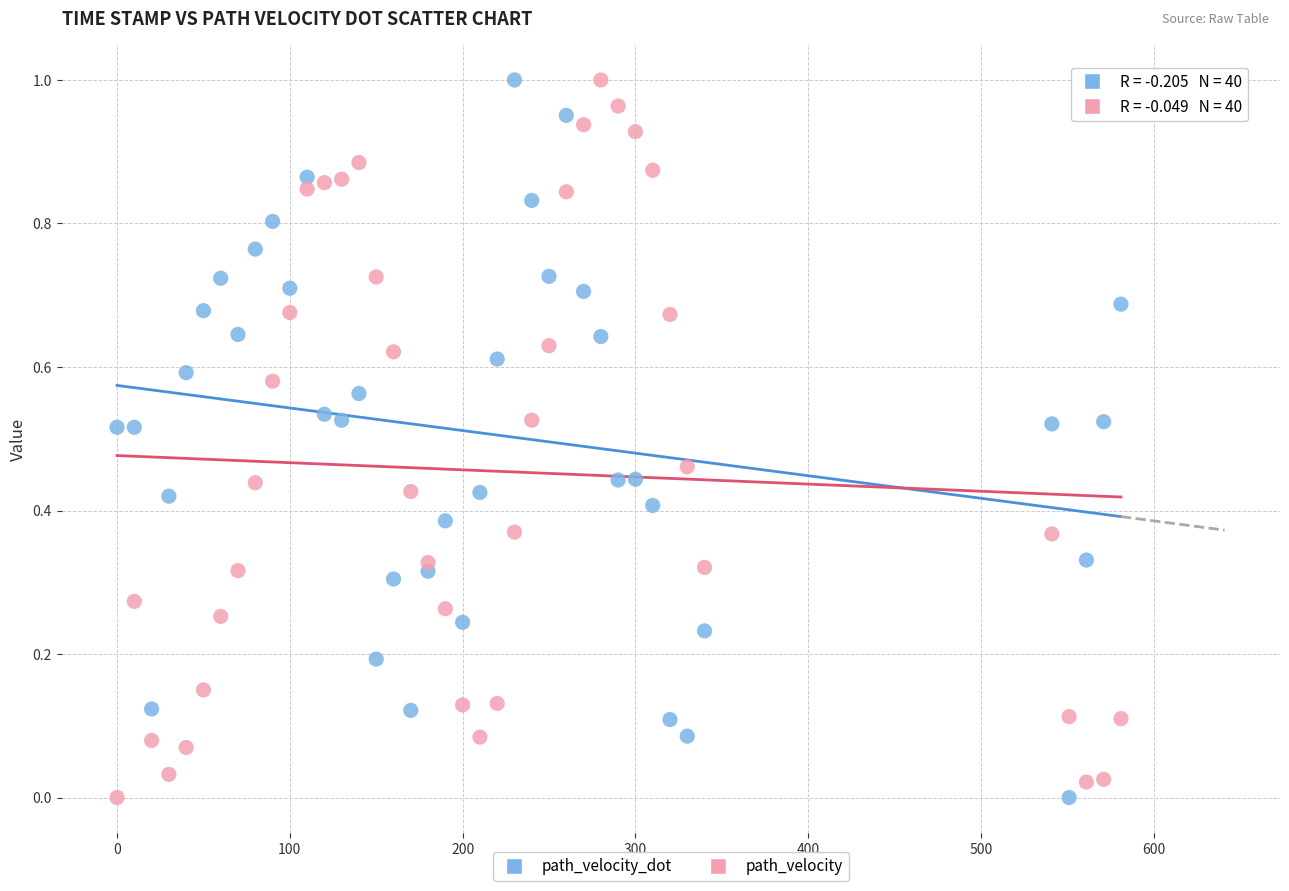

Across all data points, what is the range of X values (max minus min)?

581.0